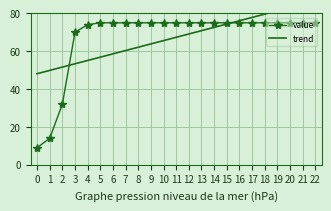

What is the total value across all series at 9?

138.8